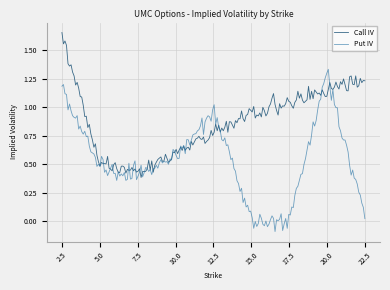

Which series has the largest total across all categories?

Call IV